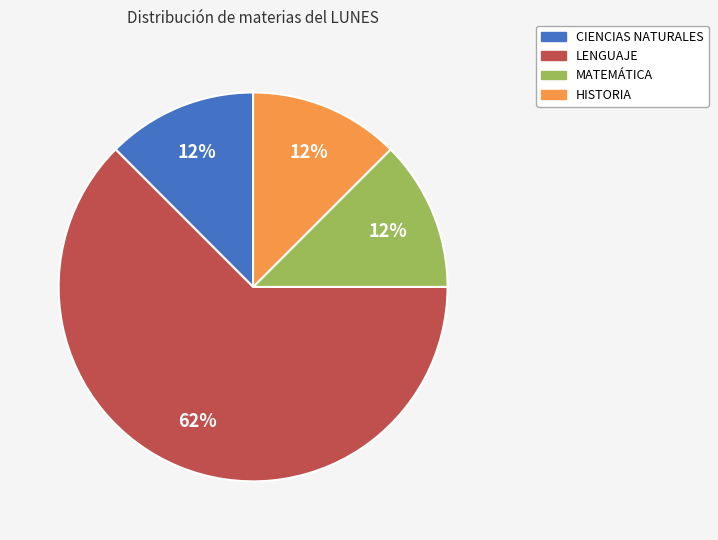

Which slice is the largest?

LENGUAJE